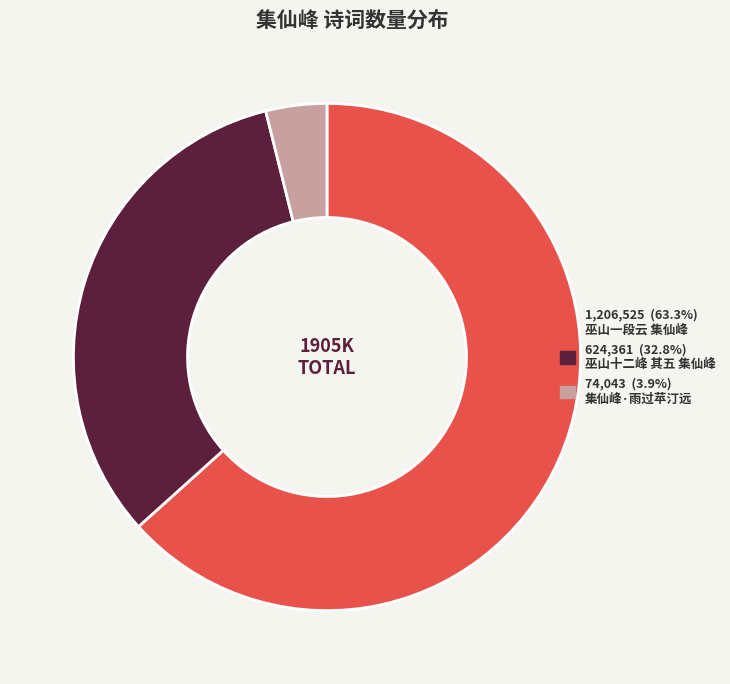

Is there any slice that represents more than half of the pie?

Yes